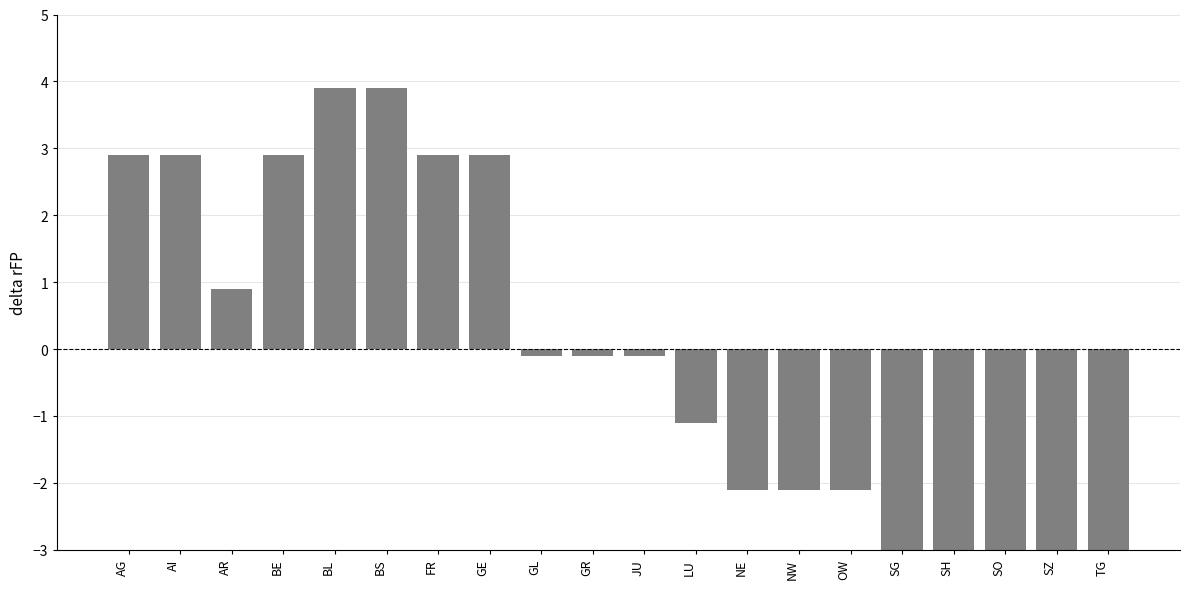

What is the difference between the maximum and minimum values?

7.0